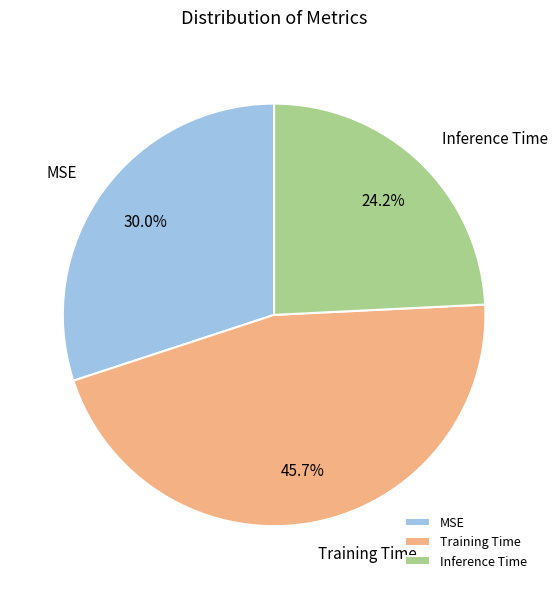

Rank the categories by value from highest to lowest.

Training Time, MSE, Inference Time